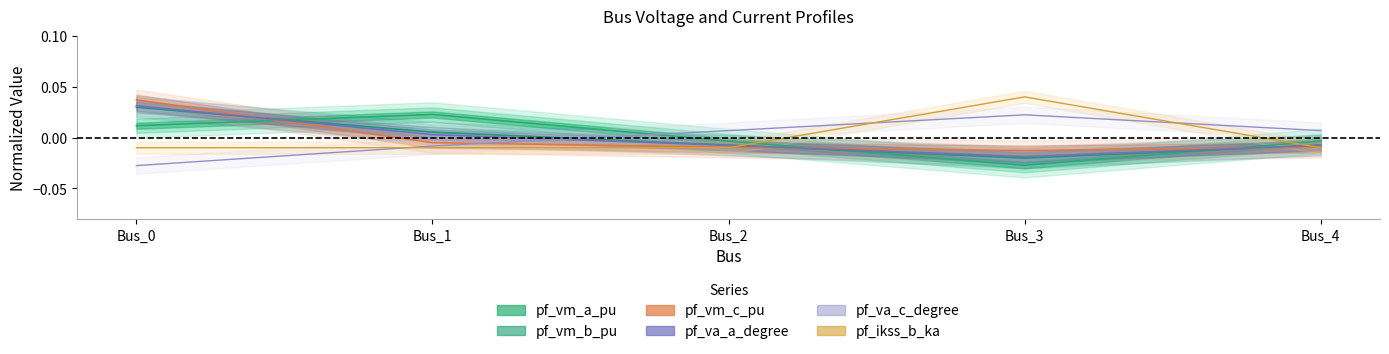

Where does the pf_vm_a_pu series first go above 0?

Bus_0